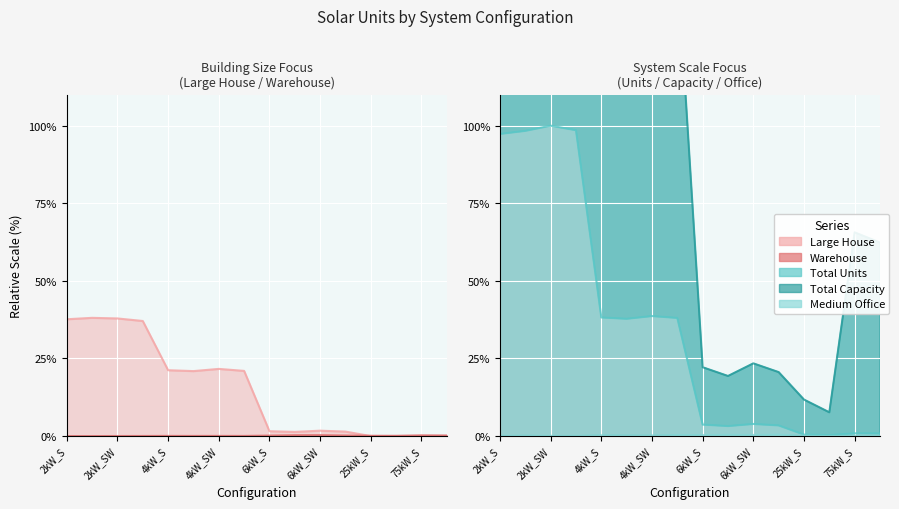

True or false: Total Capacity and Total Units cross at least once.

False